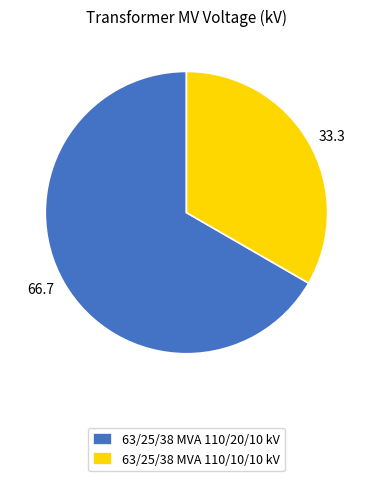

True or false: 63/25/38 MVA 110/20/10 kV accounts for 67% of the total.

True